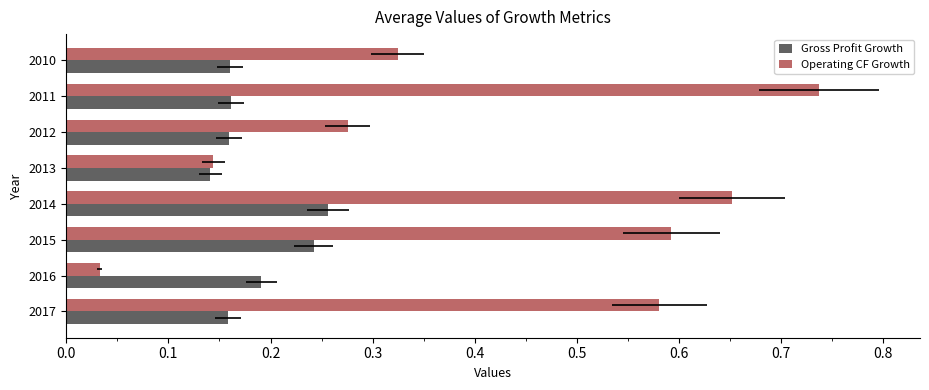

How many Gross Profit Growth values are between 0 and 1?

8